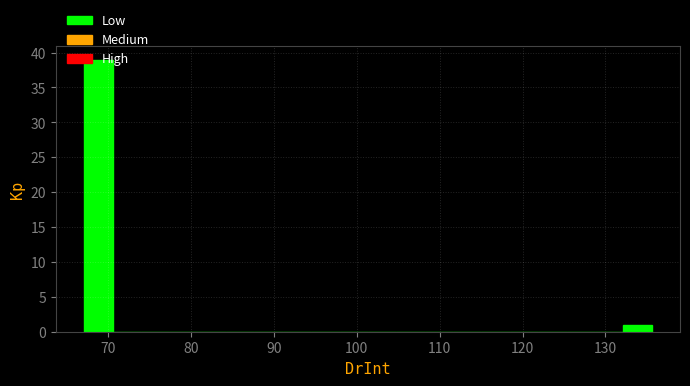

Read against the x-axis, roughly where is the centre of the tallest bar?

69